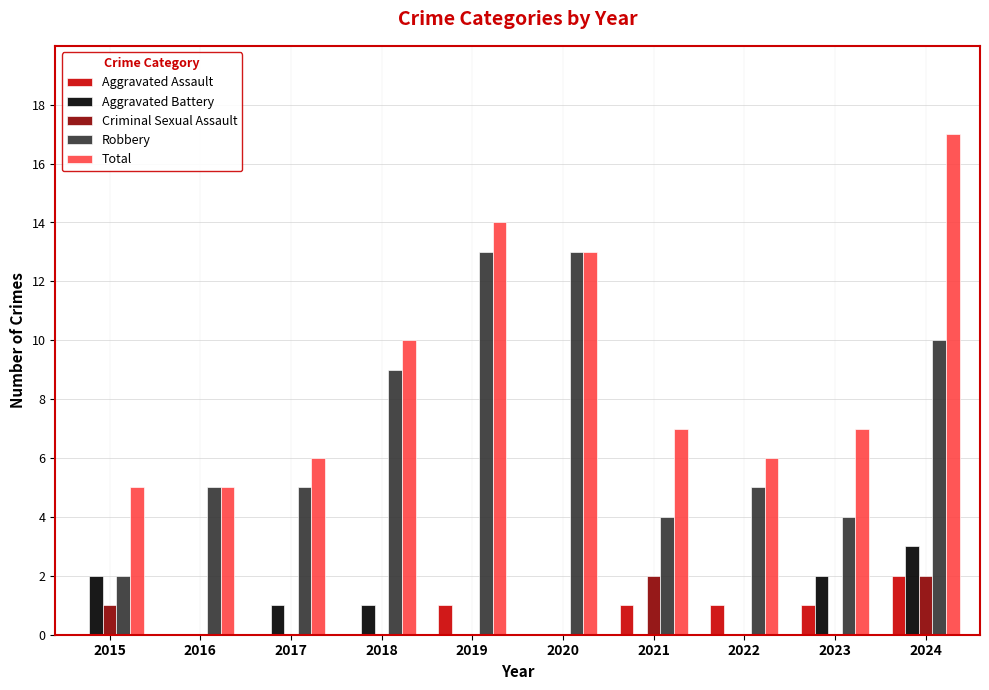

Which series has the largest range (max minus min)?

Total